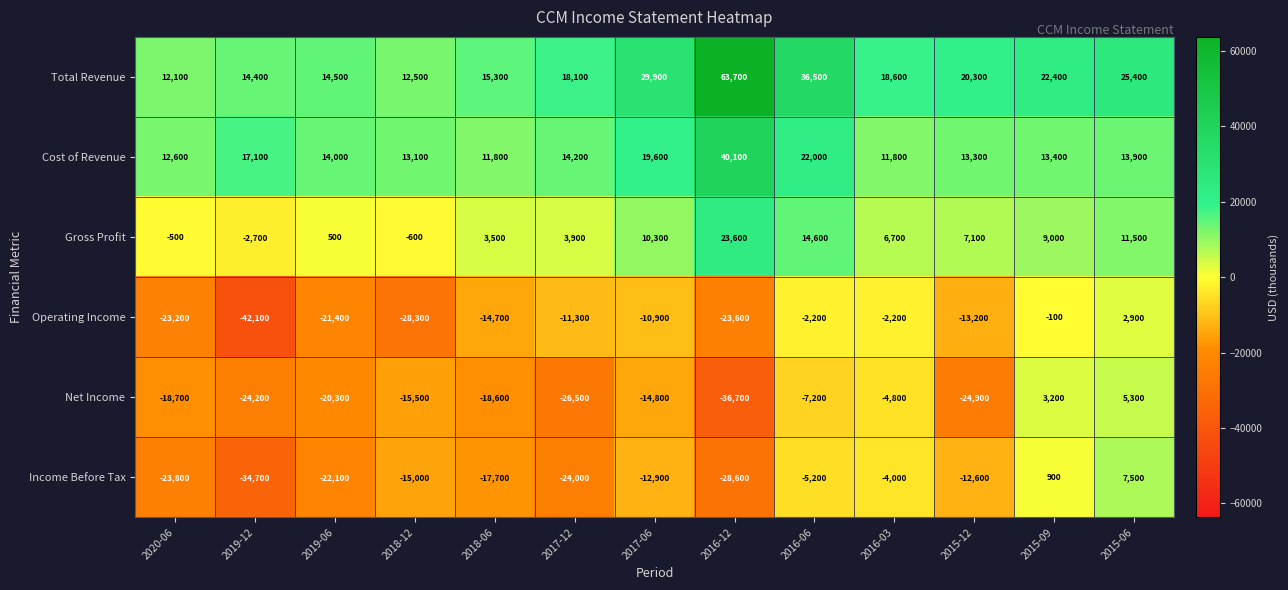

Where does the Operating Income series first go above -13200?

2017-12